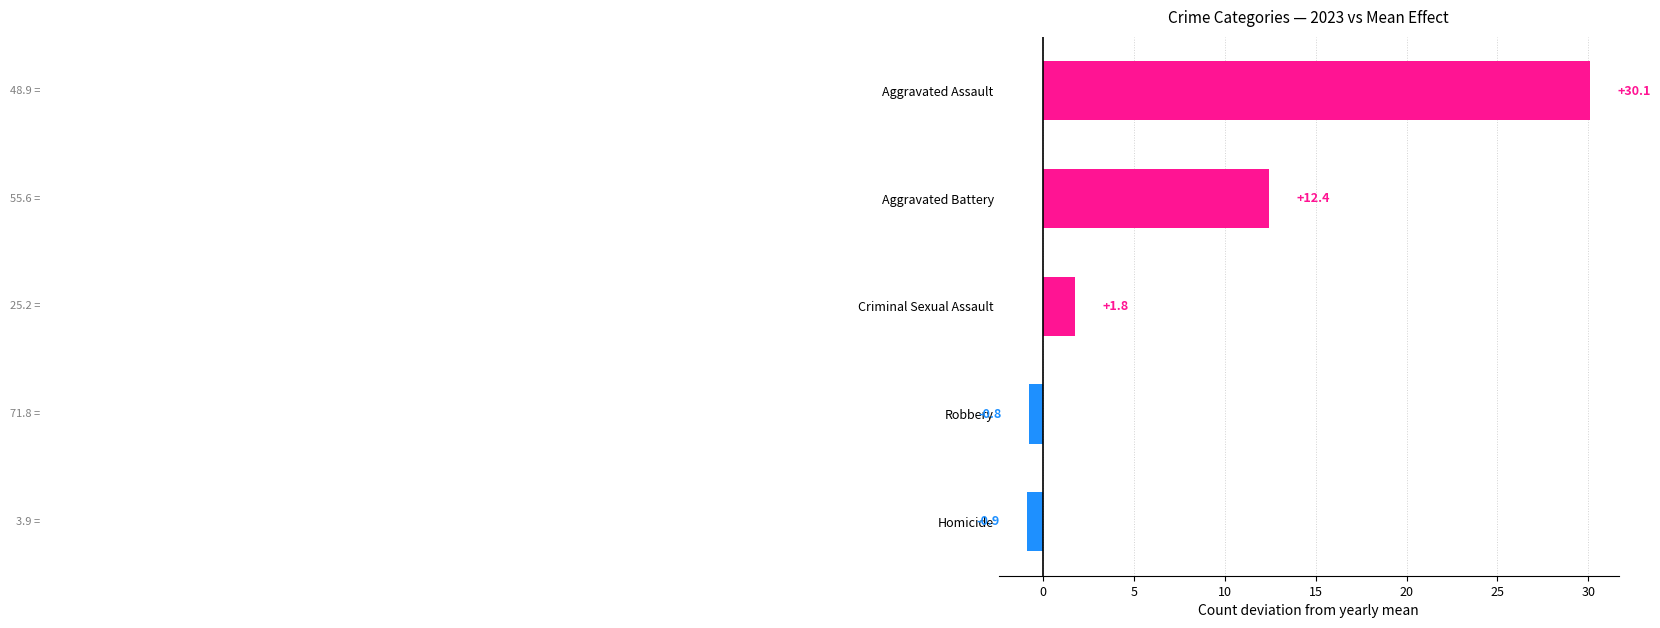

Rank the categories by value from highest to lowest.

Aggravated Assault, Aggravated Battery, Criminal Sexual Assault, Robbery, Homicide